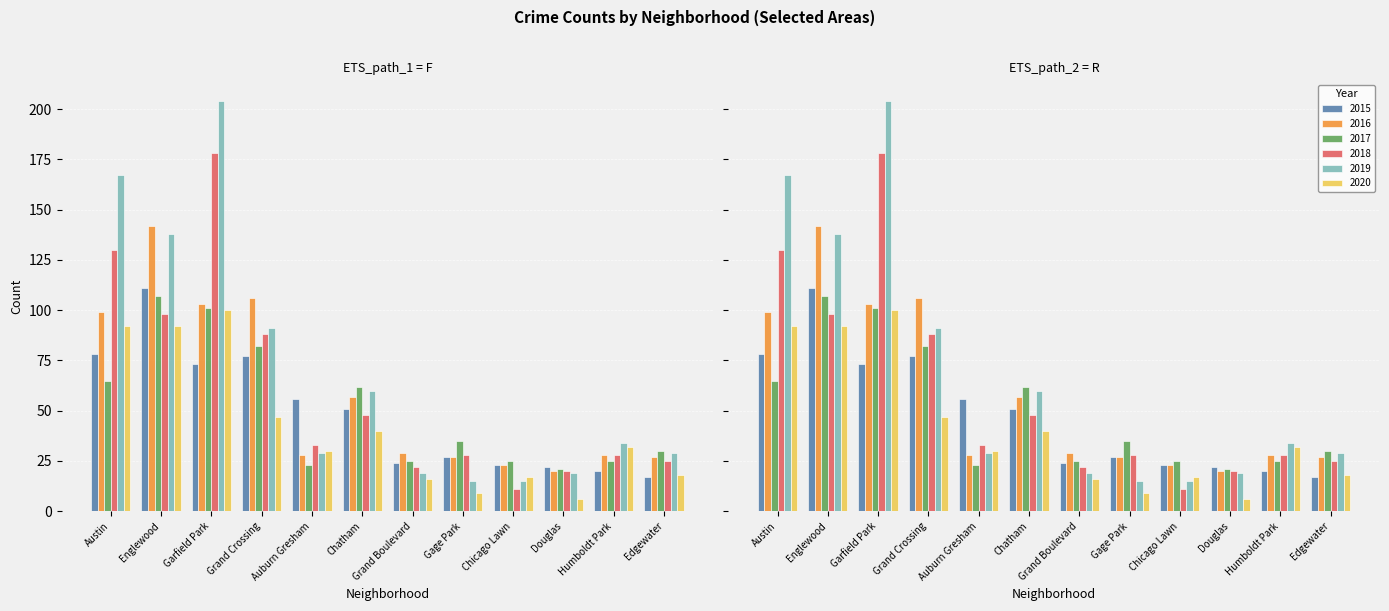

What is the sum of the 2017 values at Englewood and Douglas?

128